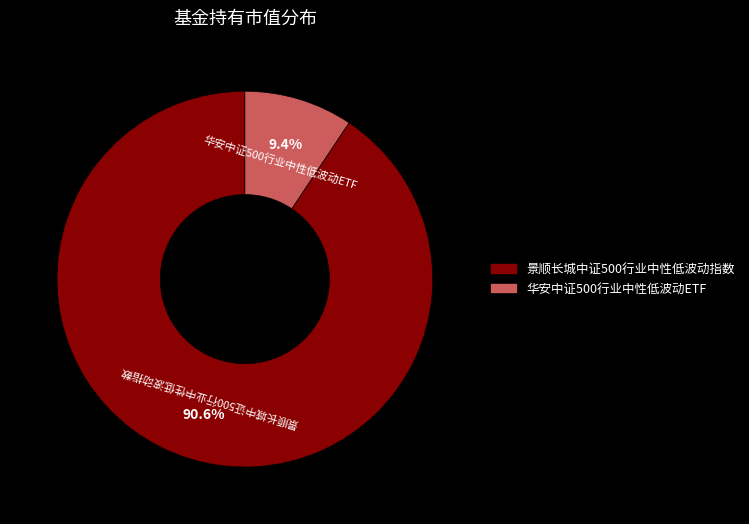

Count the number of slices in the pie.

2